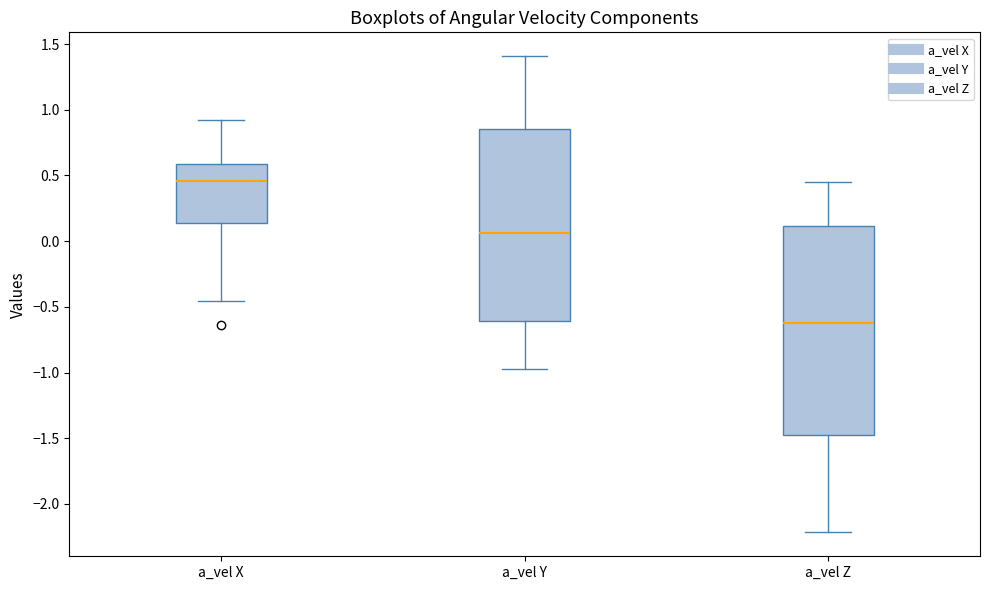

Reading left to right, read every box against the y-axis: the position of its median line, the range the box covers, and the ends of its whiskers. The values are not printed on the chart, so give them approximately, as read against the axis.

a_vel X: median 0.45, box 0.15 to 0.60, whiskers -0.45 to 0.90
a_vel Y: median 0.05, box -0.60 to 0.85, whiskers -0.95 to 1.40
a_vel Z: median -0.60, box -1.45 to 0.10, whiskers -2.20 to 0.45